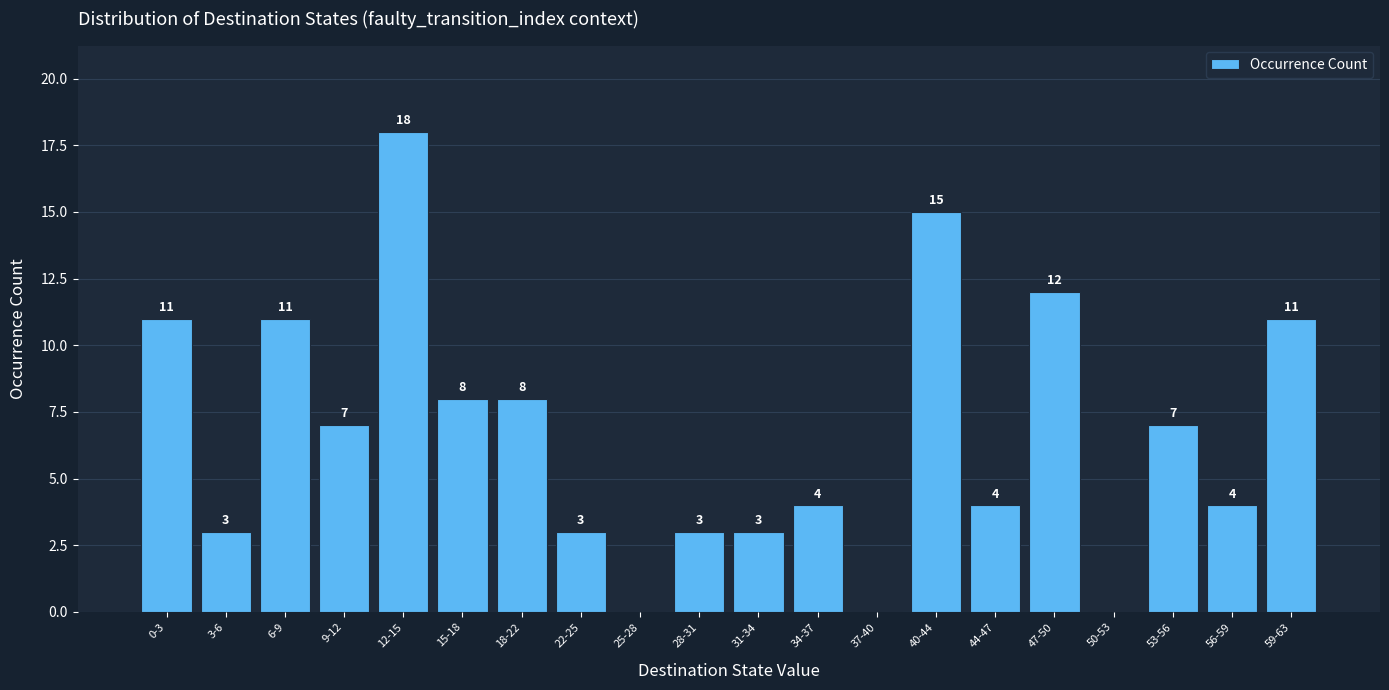

Reading left to right, list all the values displayed in this chart.

0-3=11	3-6=3	6-9=11	9-12=7	12-15=18	15-18=8	18-22=8	22-25=3	25-28=0	28-31=3	31-34=3	34-37=4	37-40=0	40-44=15	44-47=4	47-50=12	50-53=0	53-56=7	56-59=4	59-63=11